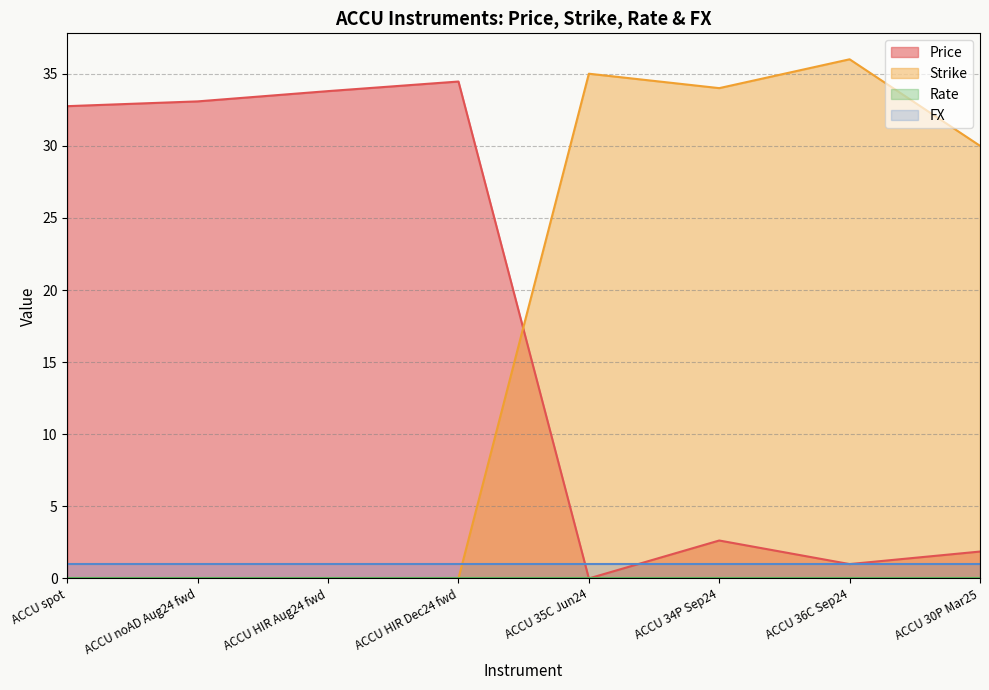

Which has a higher value, ACCU 34P Sep24 or ACCU 36C Sep24?

ACCU 34P Sep24